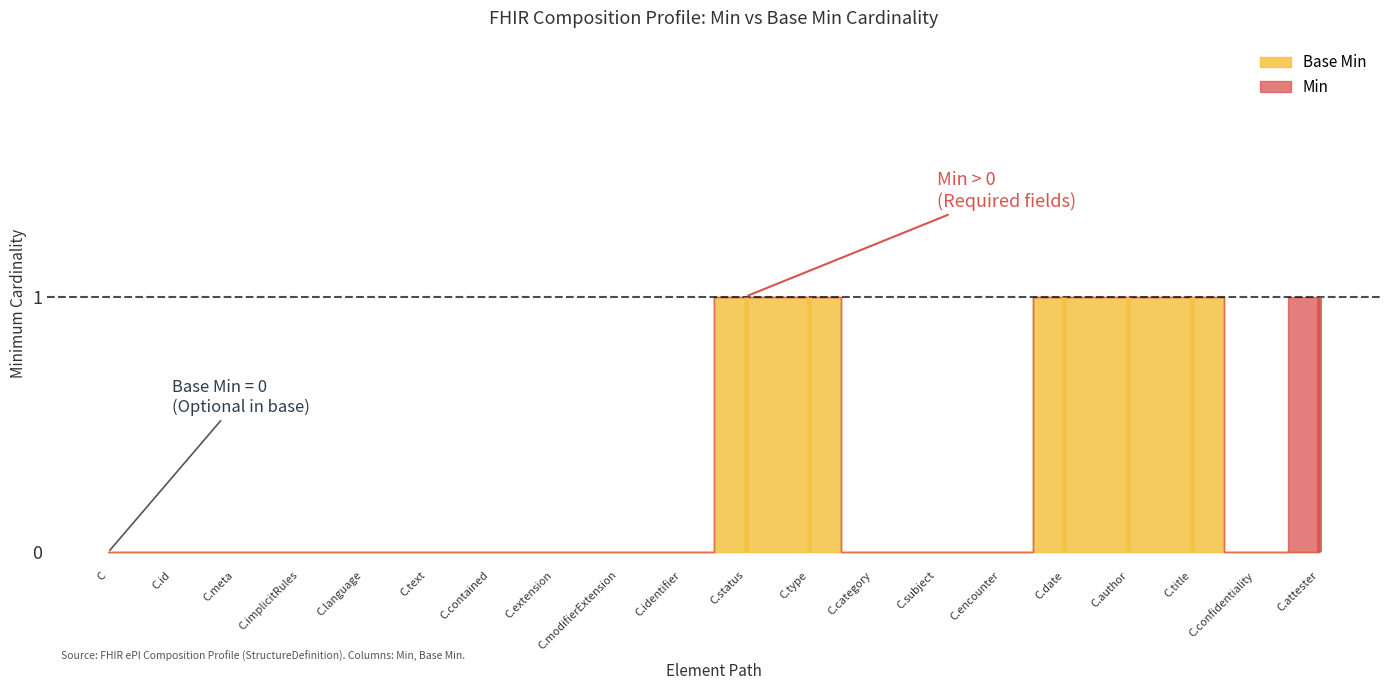

Reading left to right, transcribe all the data shown in this chart.

Min: 0	0	0	0	0	0	0	0	0	0	1	1	0	0	0	1	1	1	0	1
Base Min: 0	0	0	0	0	0	0	0	0	0	1	1	0	0	0	1	1	1	0	0